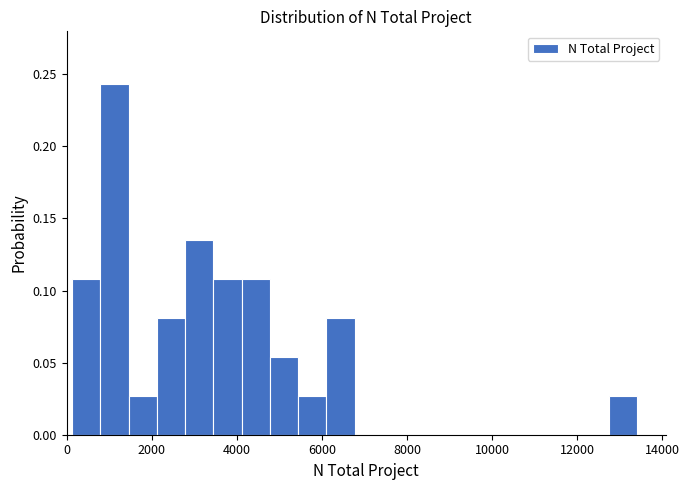

Around what value on the x-axis is the tallest bar? Give the approximate position of its centre, as read against the axis.

1200